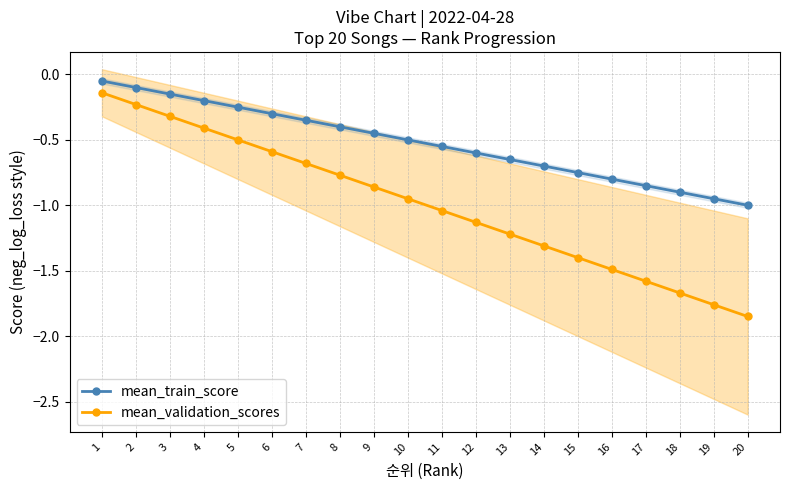

True or false: mean_validation_scores and mean_train_score cross at least once.

False